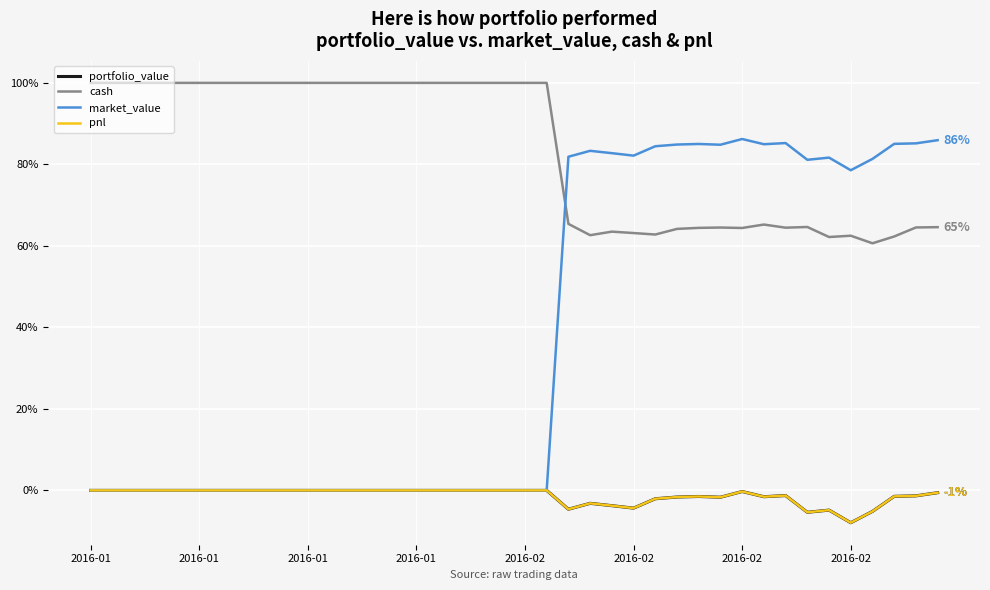

How many data points in pnl are less than 0?

18